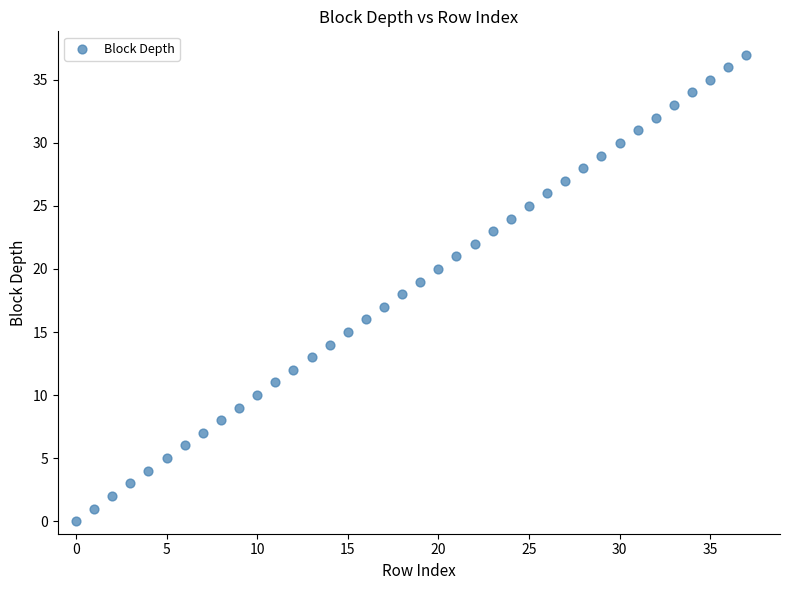

What is the range of Y values (max minus min)?

37